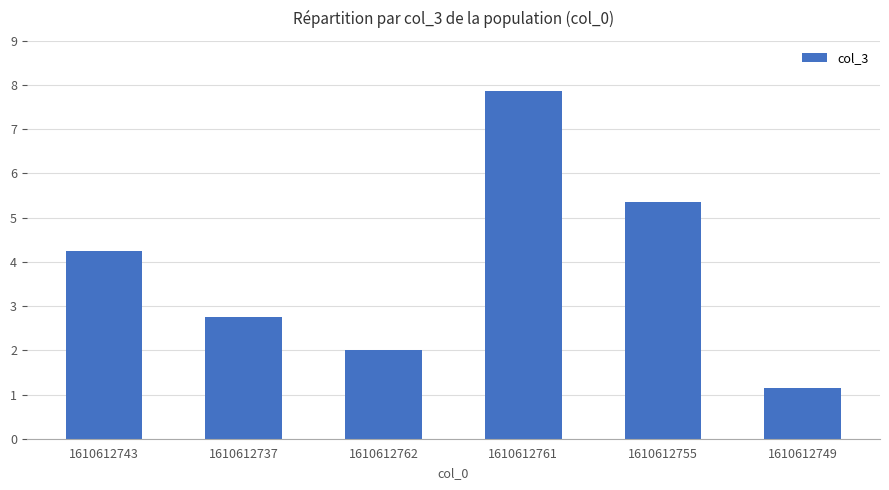

Count the number of data series in this chart.

1